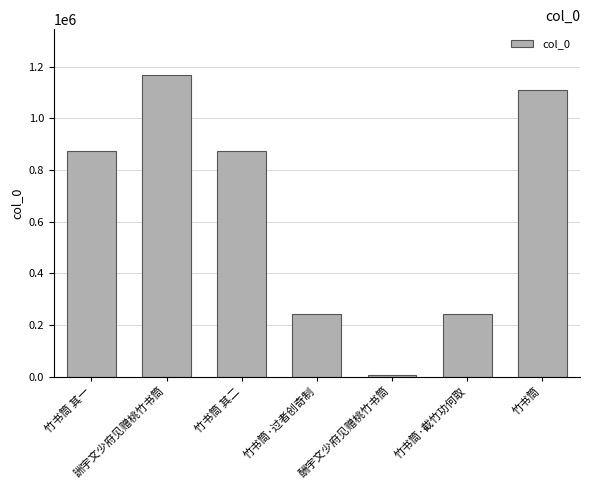

The chart shows a value of 240996 at 竹书筒·过者创奇制. True or false?

True